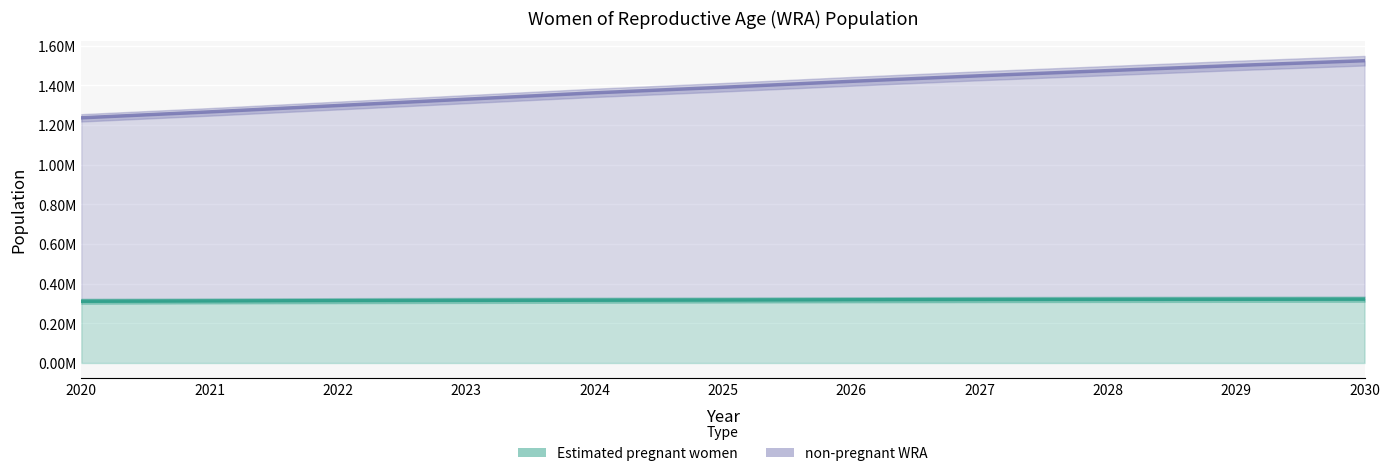

At which label does Estimated pregnant women first exceed 317500?

2025